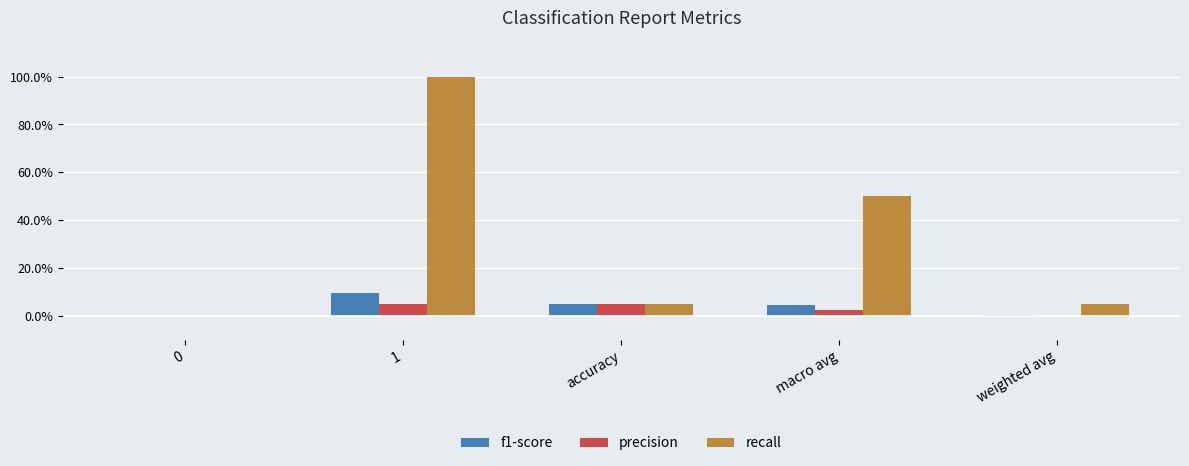

What are all the series names shown in the legend?

f1-score, precision, recall